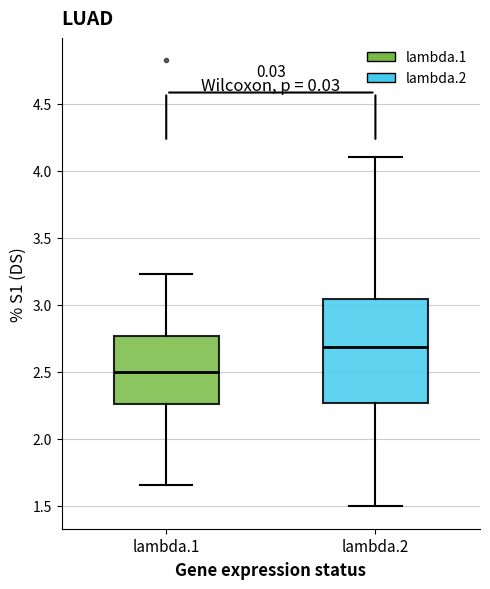

Reading left to right, transcribe this box plot: for each box, give where its median line is, the range the box spans, and where its two whiskers end, as read against the y-axis. The values are not printed on the chart, so give them approximately, as read against the axis.

lambda.1: median 2.50, box 2.25 to 2.75, whiskers 1.65 to 3.25
lambda.2: median 2.70, box 2.25 to 3.05, whiskers 1.50 to 4.10